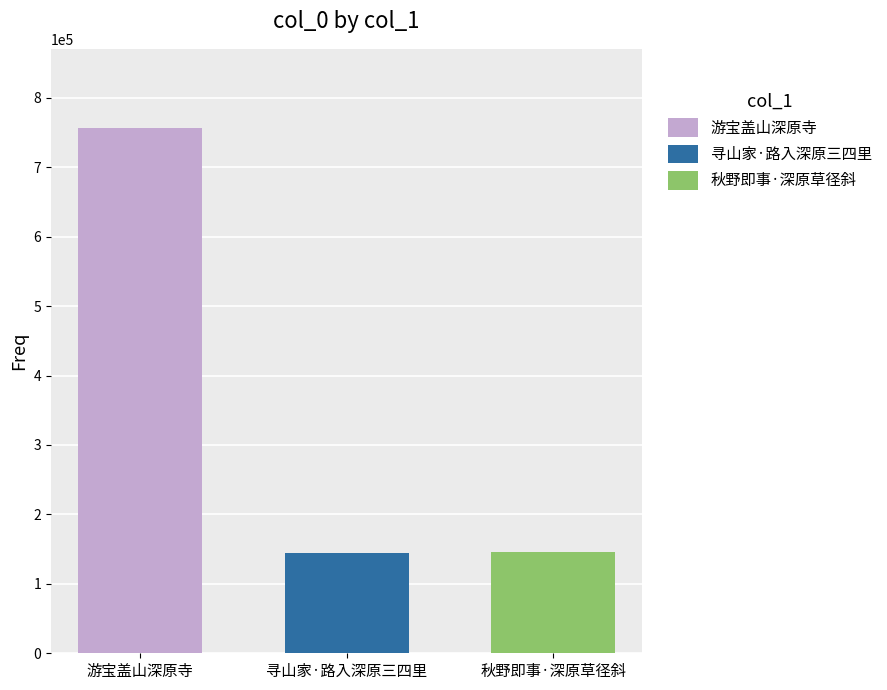

How many categories are shown in the chart?

1